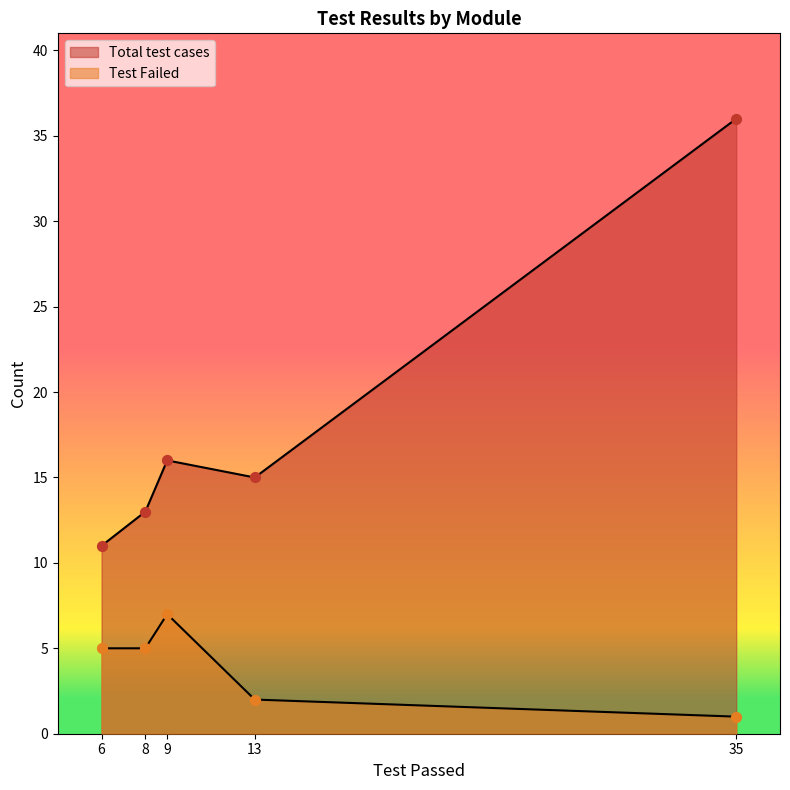

Which series contains the highest Y value?

Total test cases